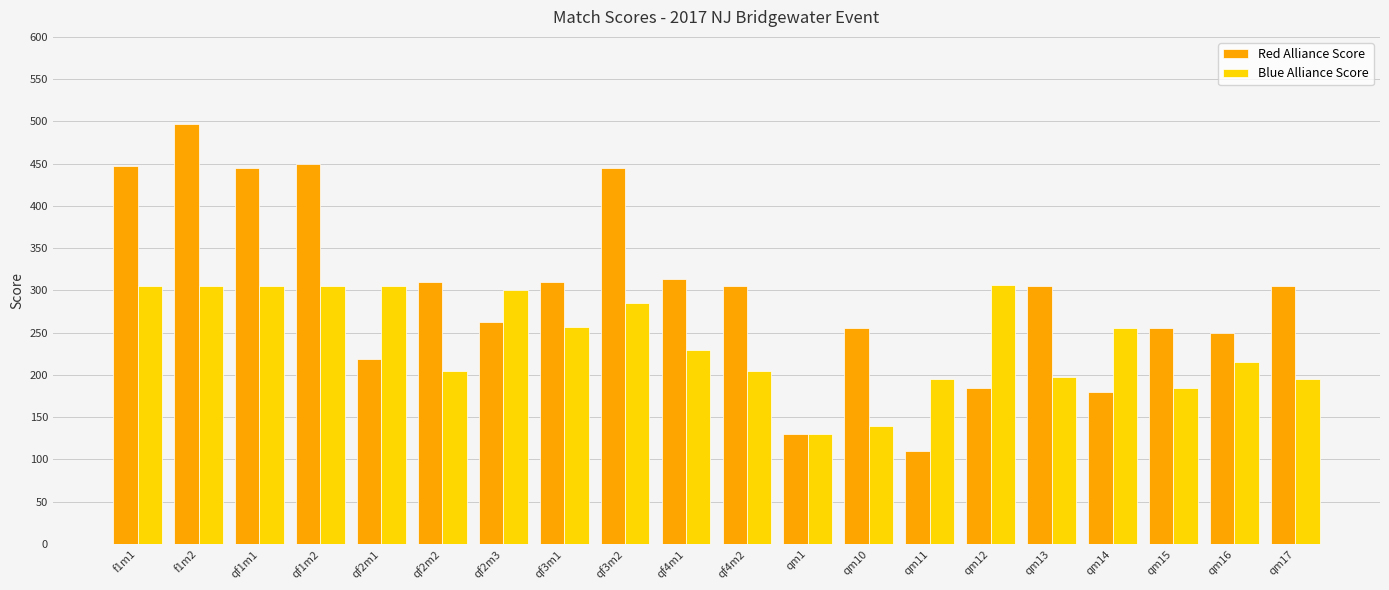

What is the average value of the Red Alliance Score series?

299